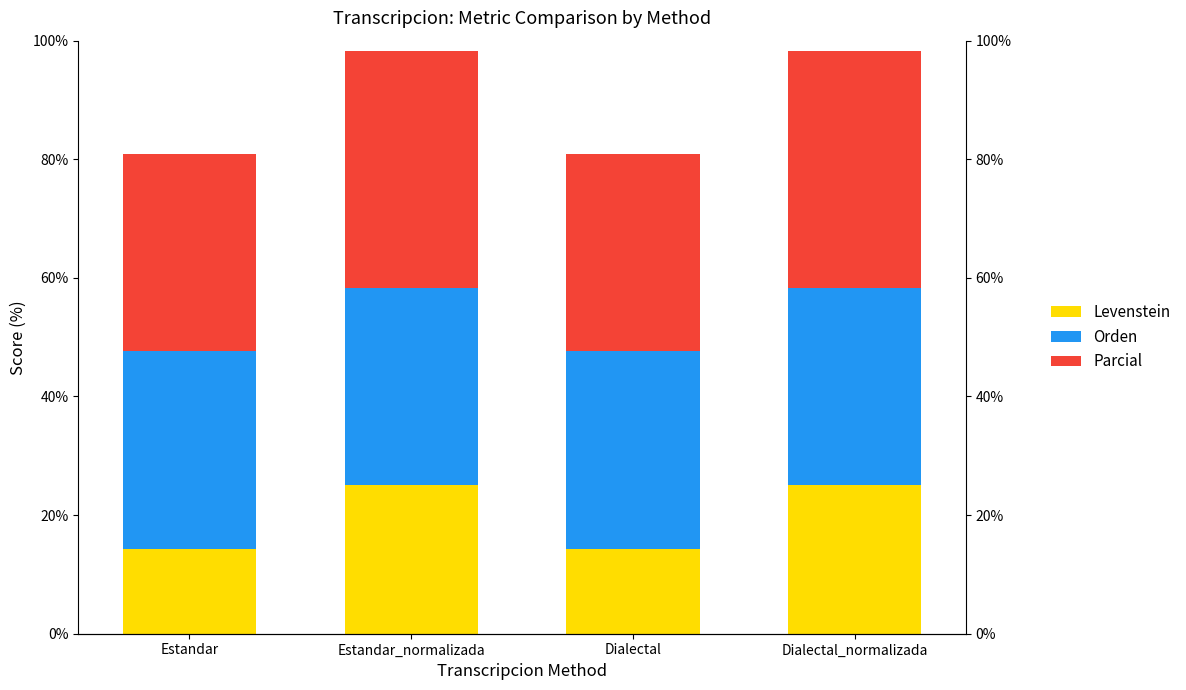

List the labels in order of Orden value, largest first.

Estandar, Estandar_normalizada, Dialectal, Dialectal_normalizada